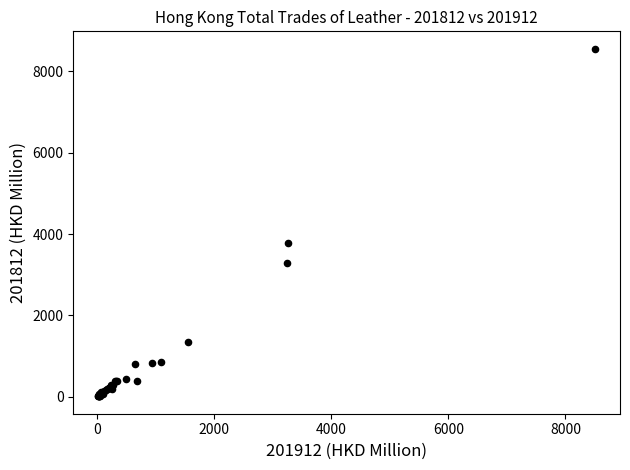

What Y value in the scatter plot is closest to 4281?

3769.4